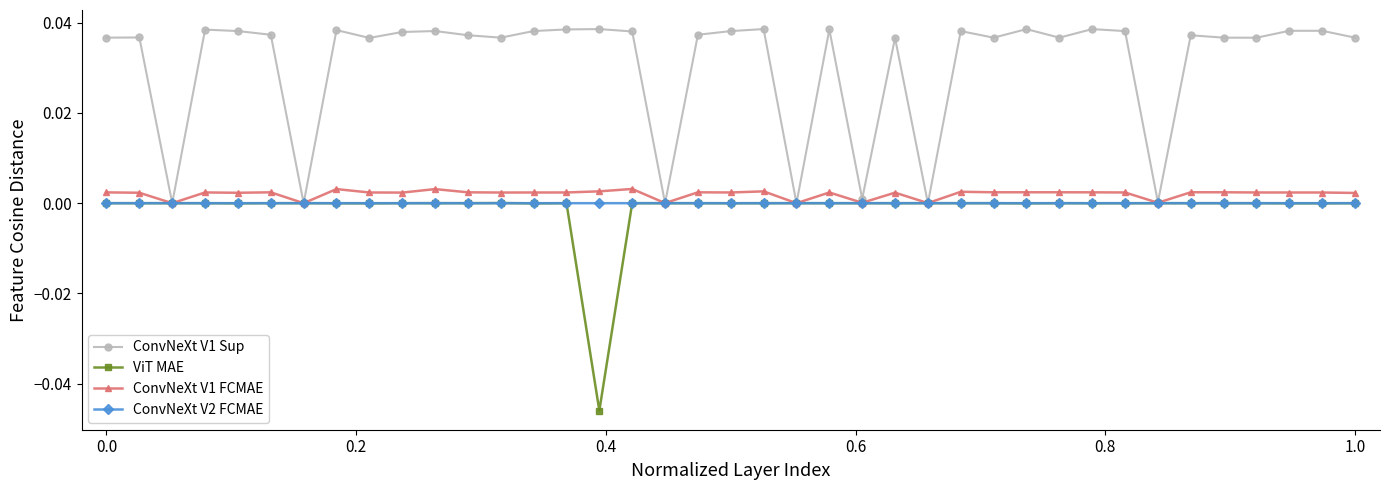

Which series has the largest total across all categories?

ConvNeXt V1 Sup